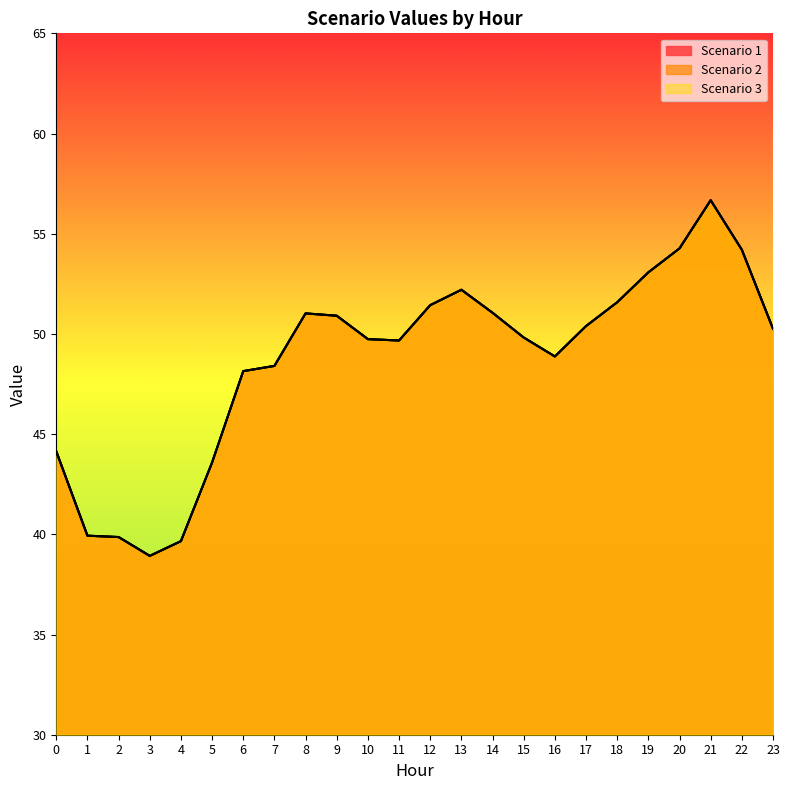

What is the maximum value for Scenario 1?

56.7